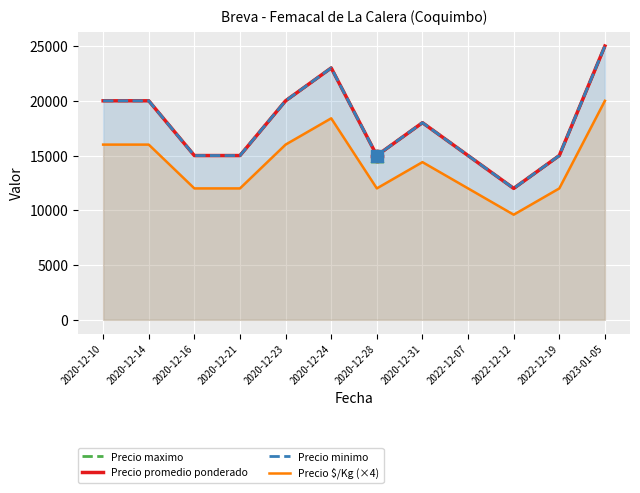

Which series has the largest Y range (max minus min)?

Precio maximo